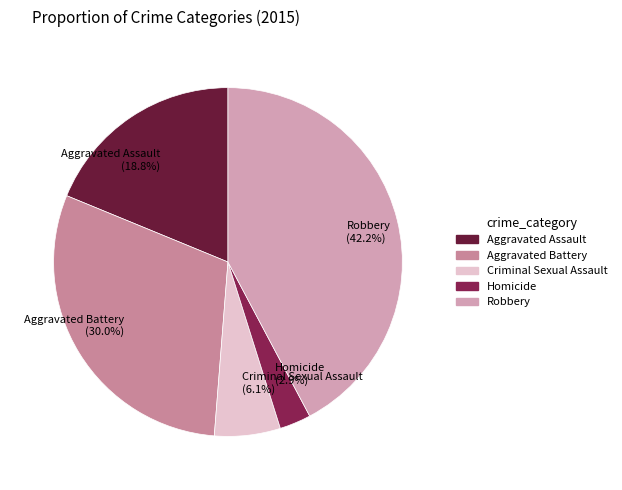

Which slice is the smallest?

Homicide